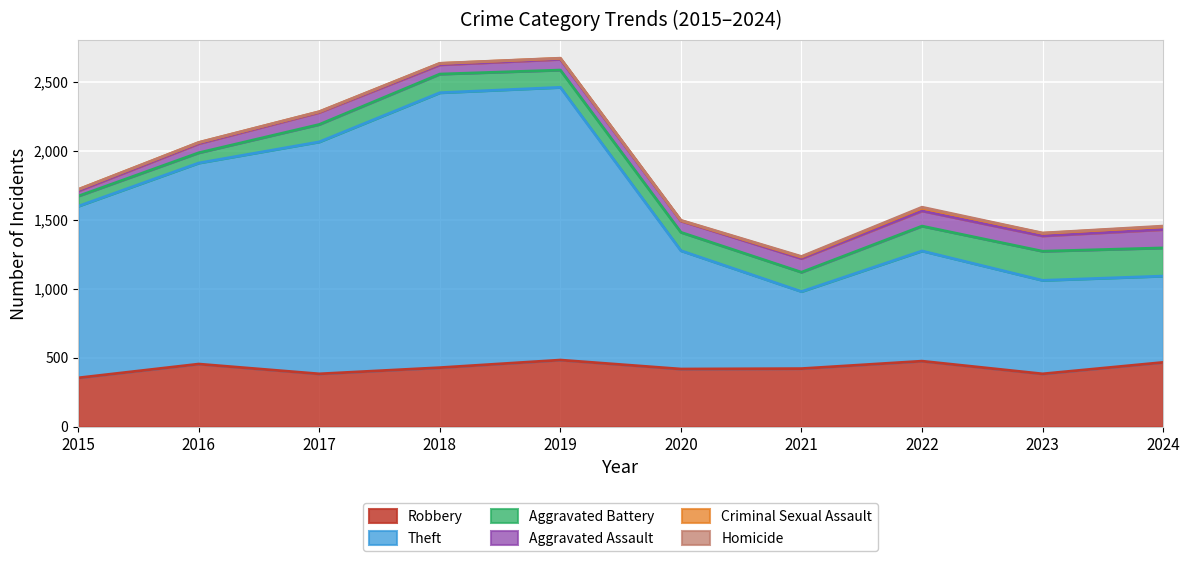

What is the maximum value shown in the chart?

1991